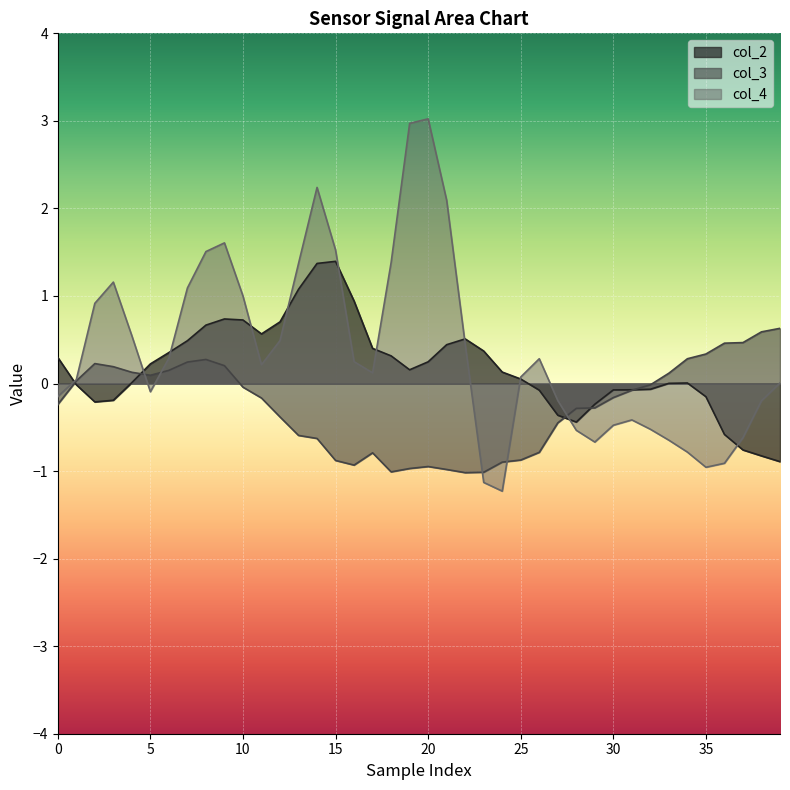

How many data points in col_3 are above 0?

16